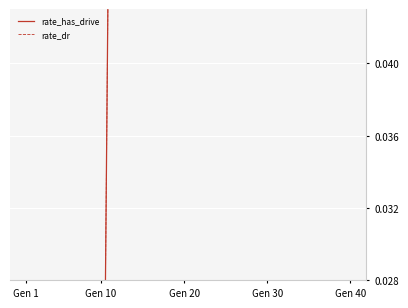

What is the difference between the second highest and minimum values in the rate_dr series?

0.1